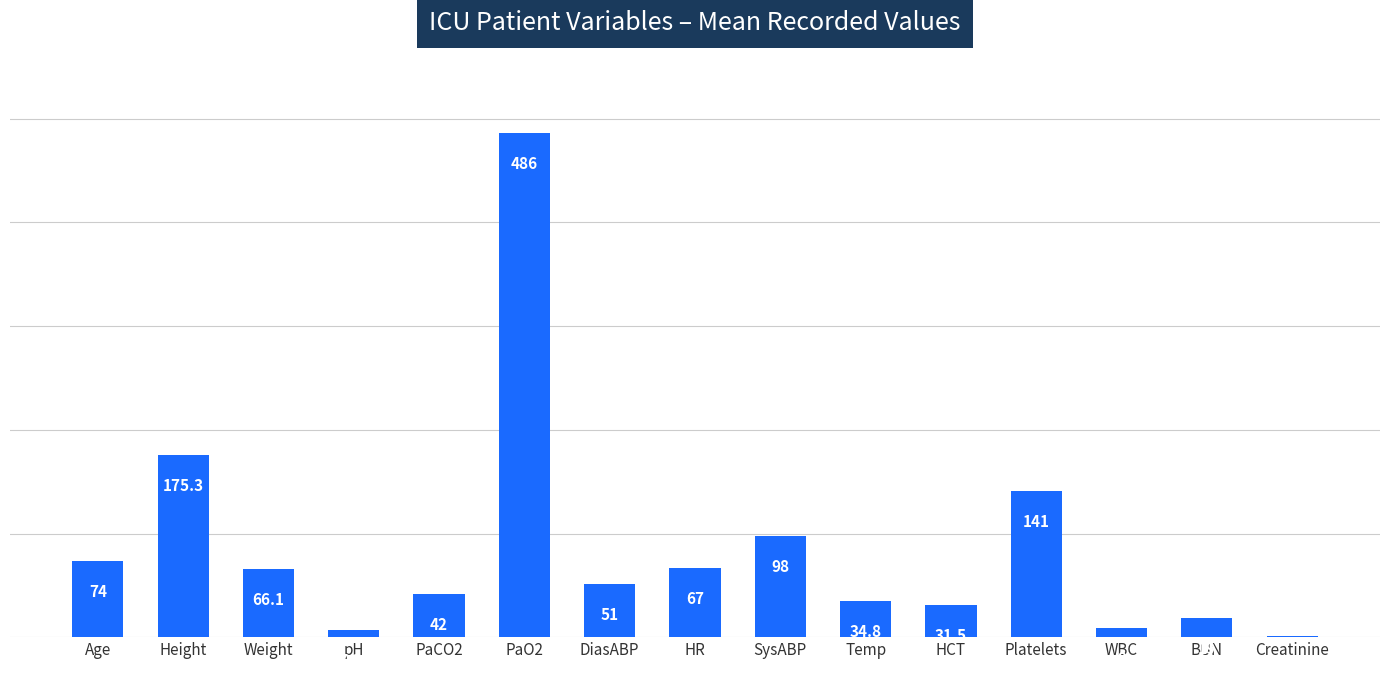

What is the sum of the values at DiasABP and PaO2?

537.0